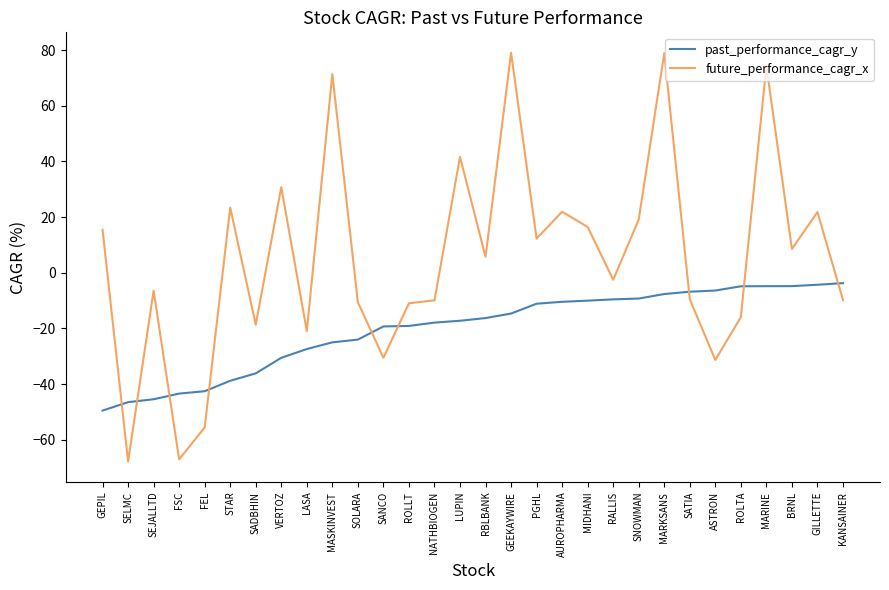

The past_performance_cagr_y series shows -18.0 at AUROPHARMA. True or false?

False